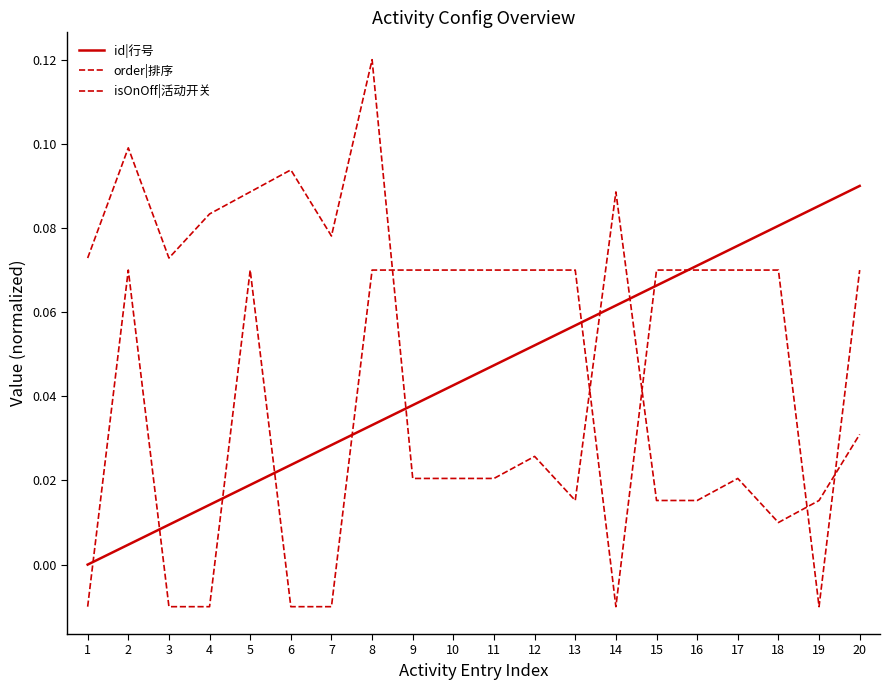

Reading left to right, what are all the values shown in this chart?

id|行号: 0.0	0.0	0.0	0.0	0.0	0.0	0.0	0.0	0.0	0.0	0.0	0.1	0.1	0.1	0.1	0.1	0.1	0.1	0.1	0.1
order|排序: 0.1	0.1	0.1	0.1	0.1	0.1	0.1	0.1	0.0	0.0	0.0	0.0	0.0	0.1	0.0	0.0	0.0	0.0	0.0	0.0
isOnOff|活动开关: -0.0	0.1	-0.0	-0.0	0.1	-0.0	-0.0	0.1	0.1	0.1	0.1	0.1	0.1	-0.0	0.1	0.1	0.1	0.1	-0.0	0.1